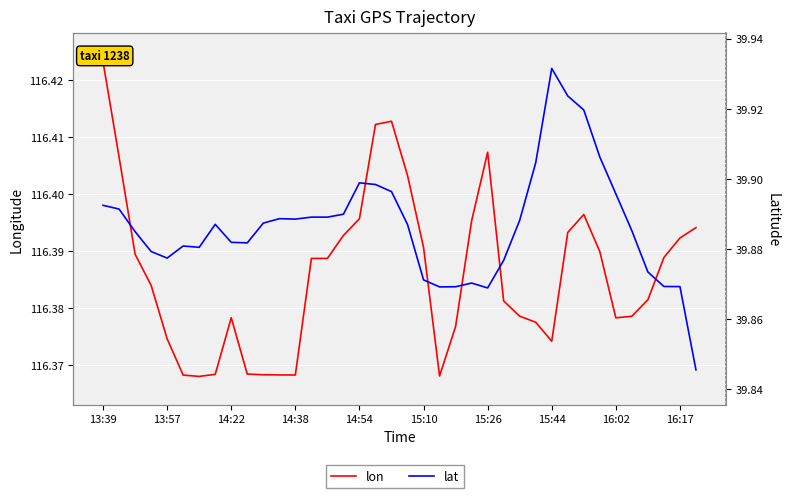

What is the approximate value of lat at 30?

39.9